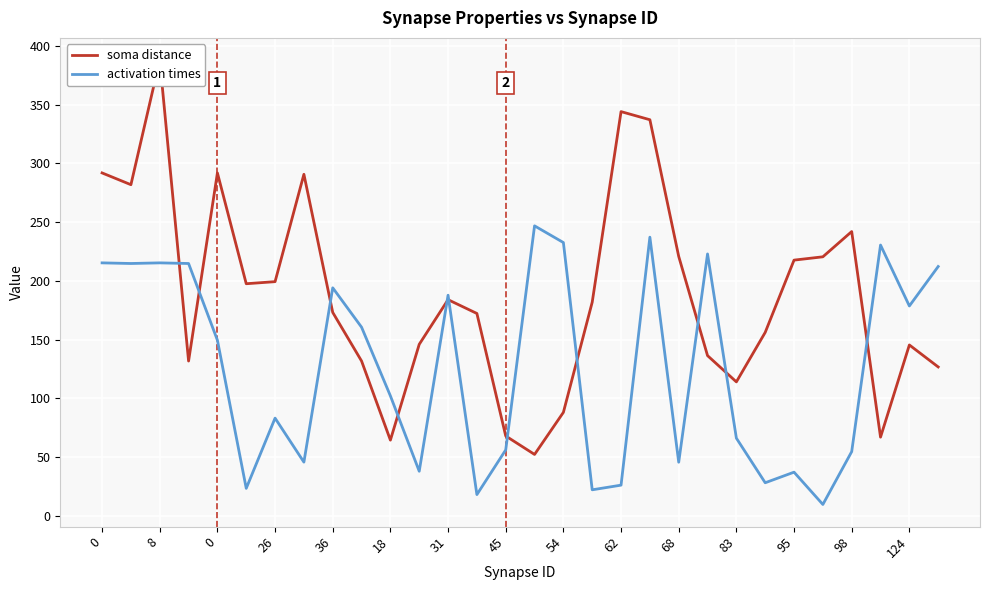

What is the highest value of the activation times series?

246.8